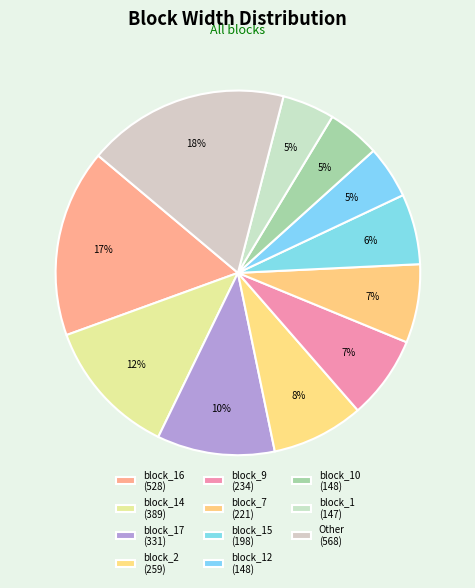

Is there a majority slice in this chart?

No